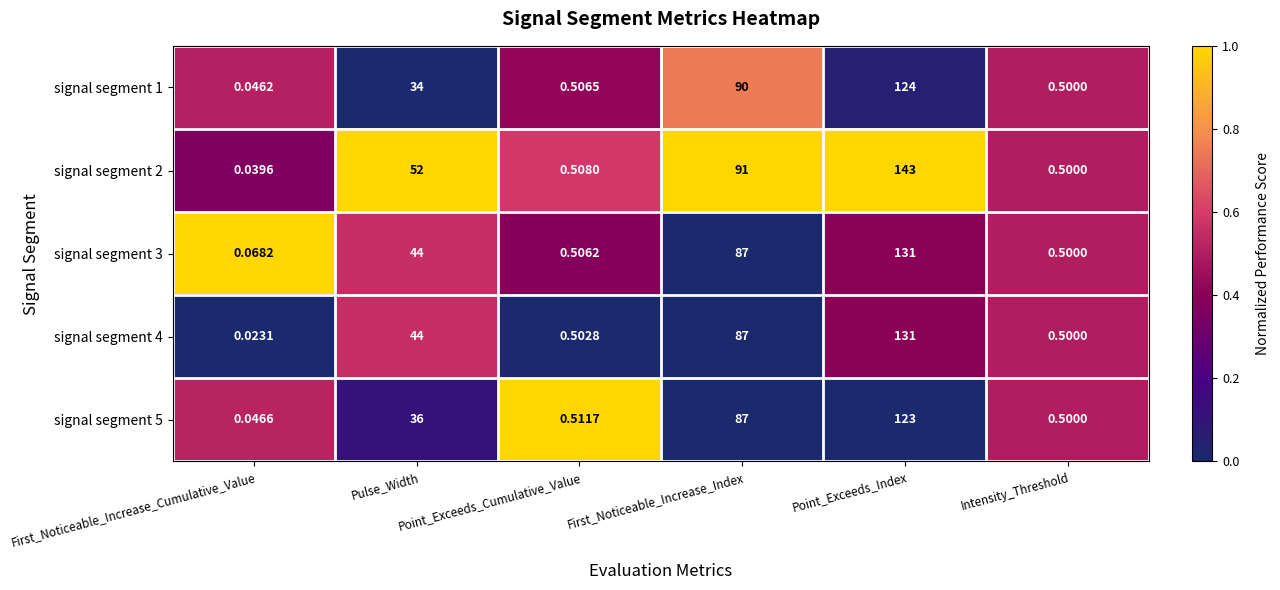

How many distinct data groups are displayed?

5